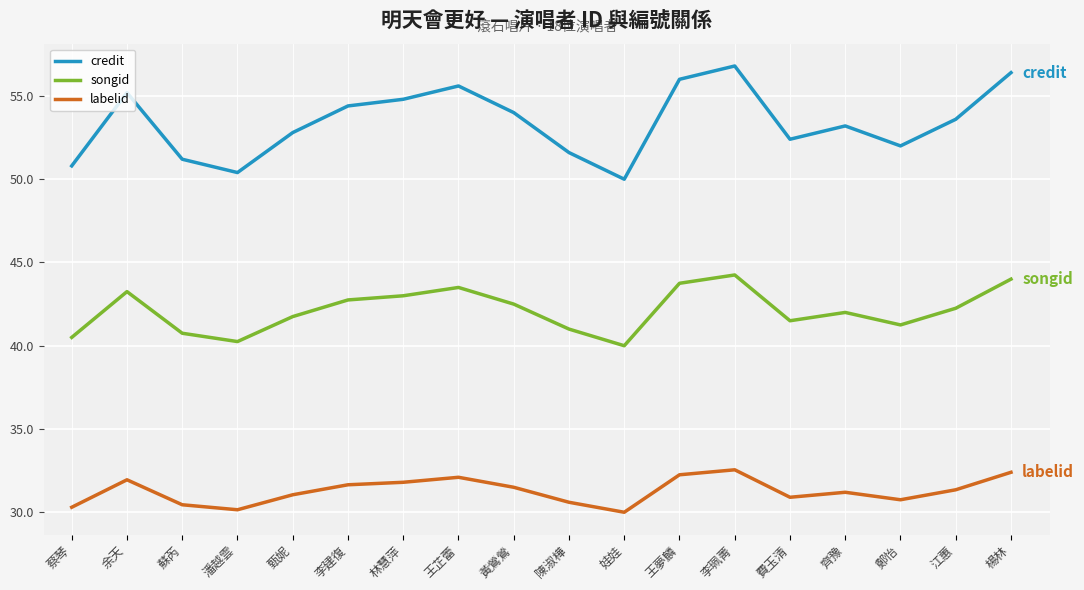

Read the labelid value at 蘇芮.

30.5